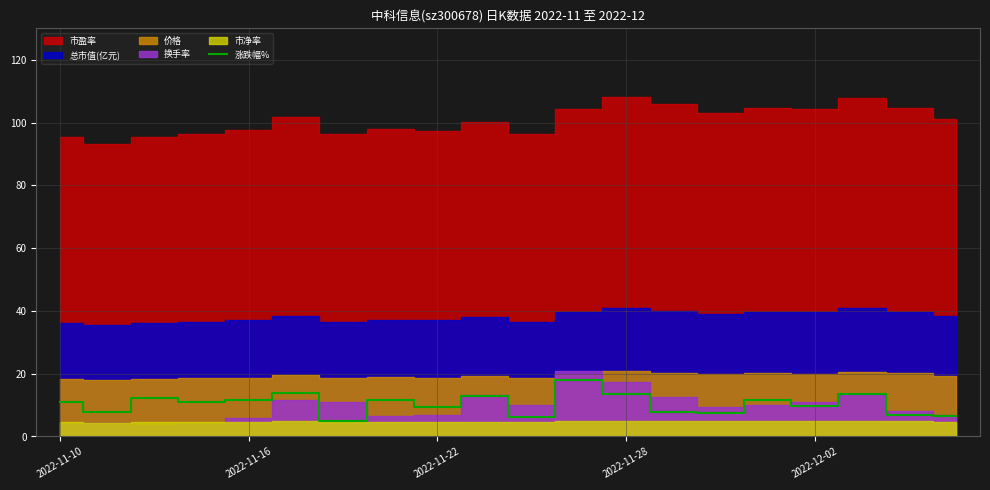

Reading left to right, list all the values displayed in this chart.

11.1	7.7	12.1	11.0	11.6	13.9	4.9	11.6	9.4	12.9	6.2	18.1	13.7	7.9	7.3	11.7	9.6	13.4	7.0	6.7